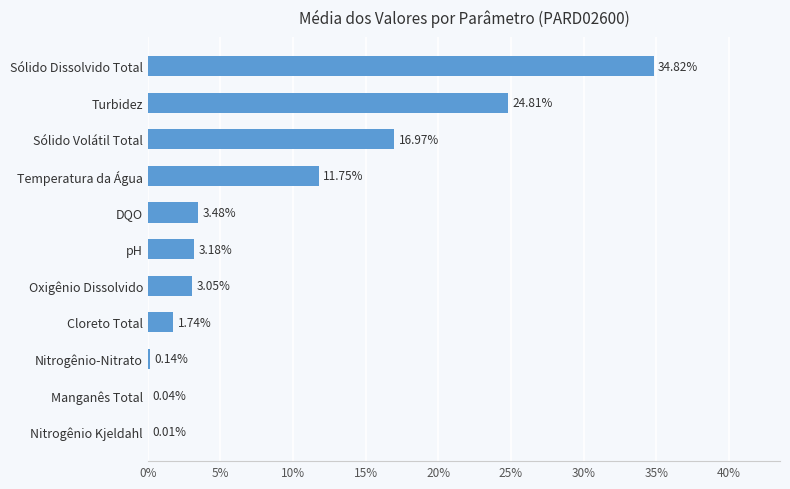

Where is the data nearest to the value 17?

Sólido Volátil Total